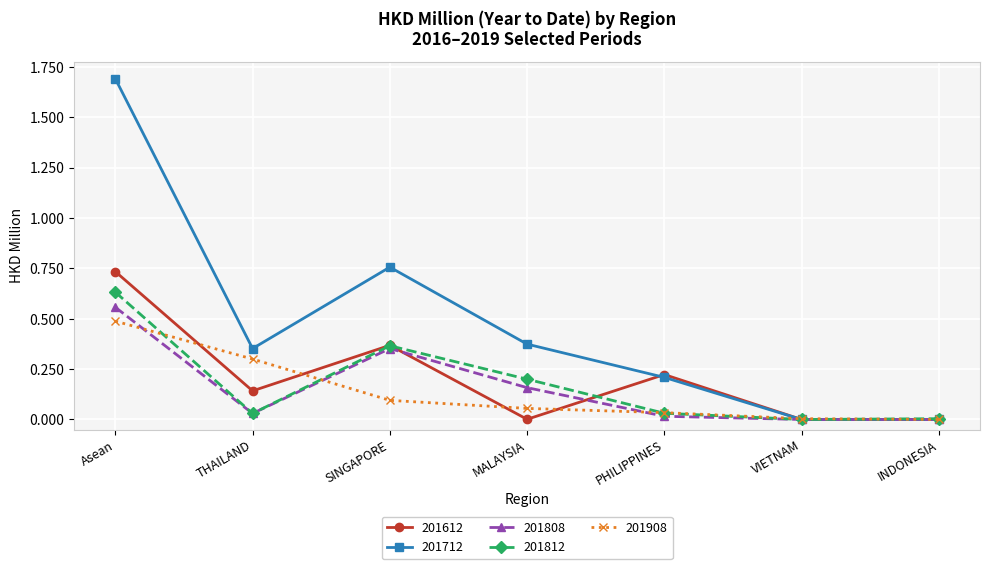

Is the value of 201808 at MALAYSIA greater than the value of 201612 at MALAYSIA?

Yes